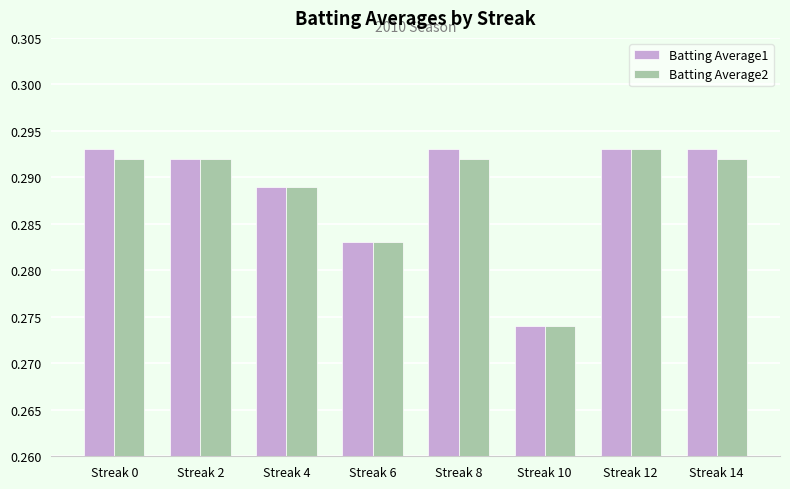

Count the Batting Average1 values in the range 0 to 1.

8